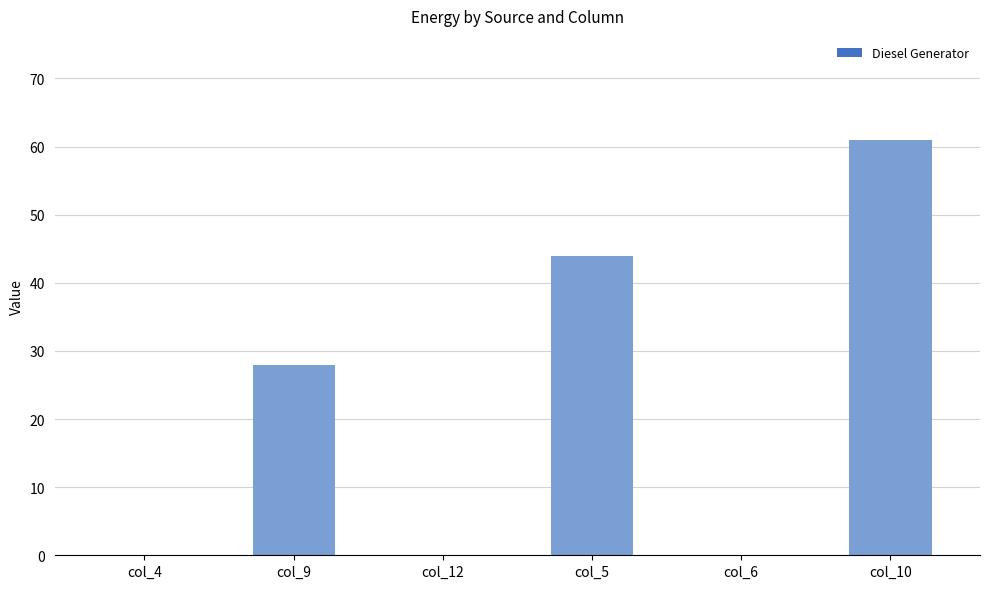

At which category does the chart reach its peak across all series?

col_10